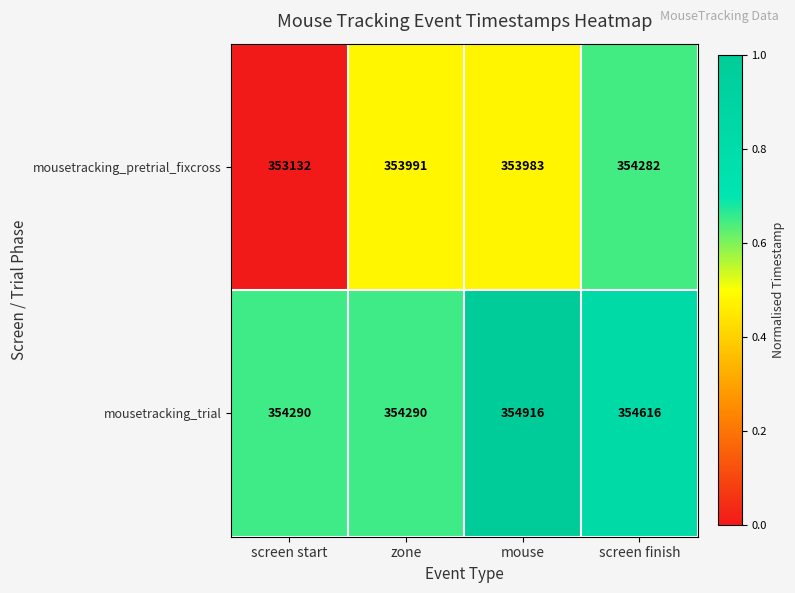

What is the difference between the mousetracking_trial values at zone and mouse?

626